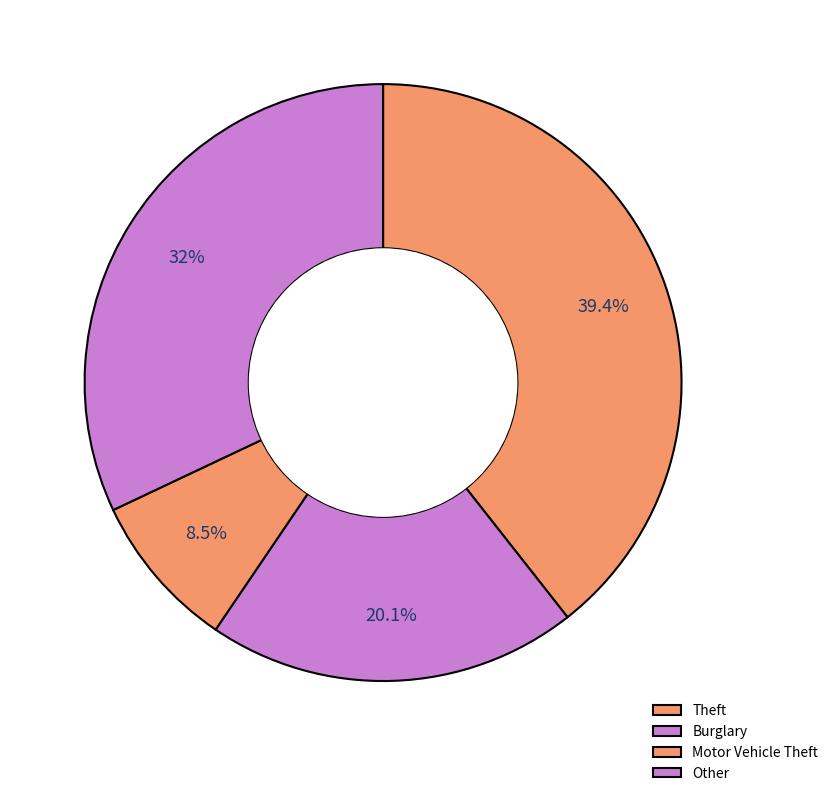

What portion of the pie excludes Other?

68.0%